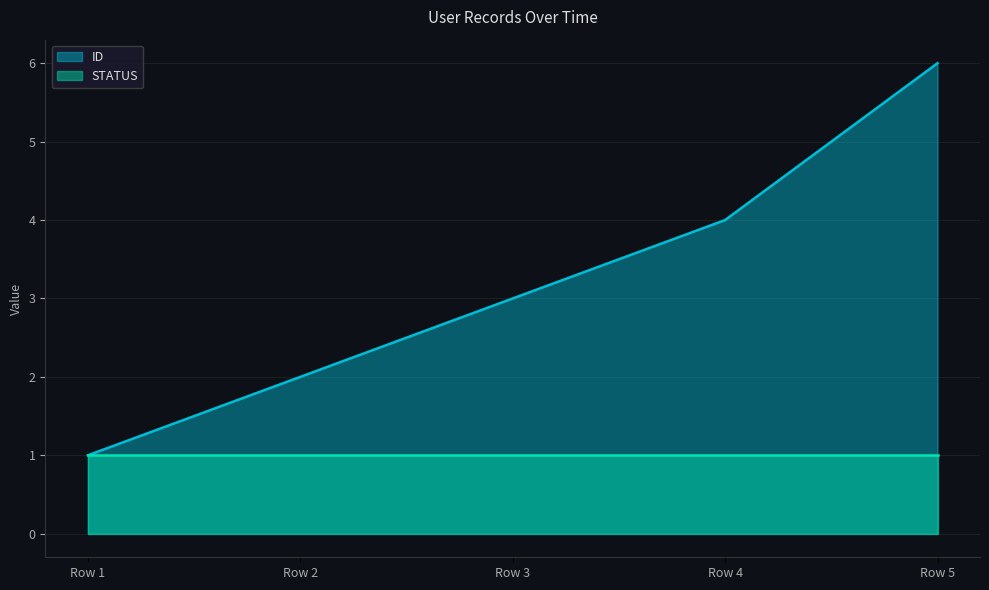

What is the minimum value shown in the chart?

1